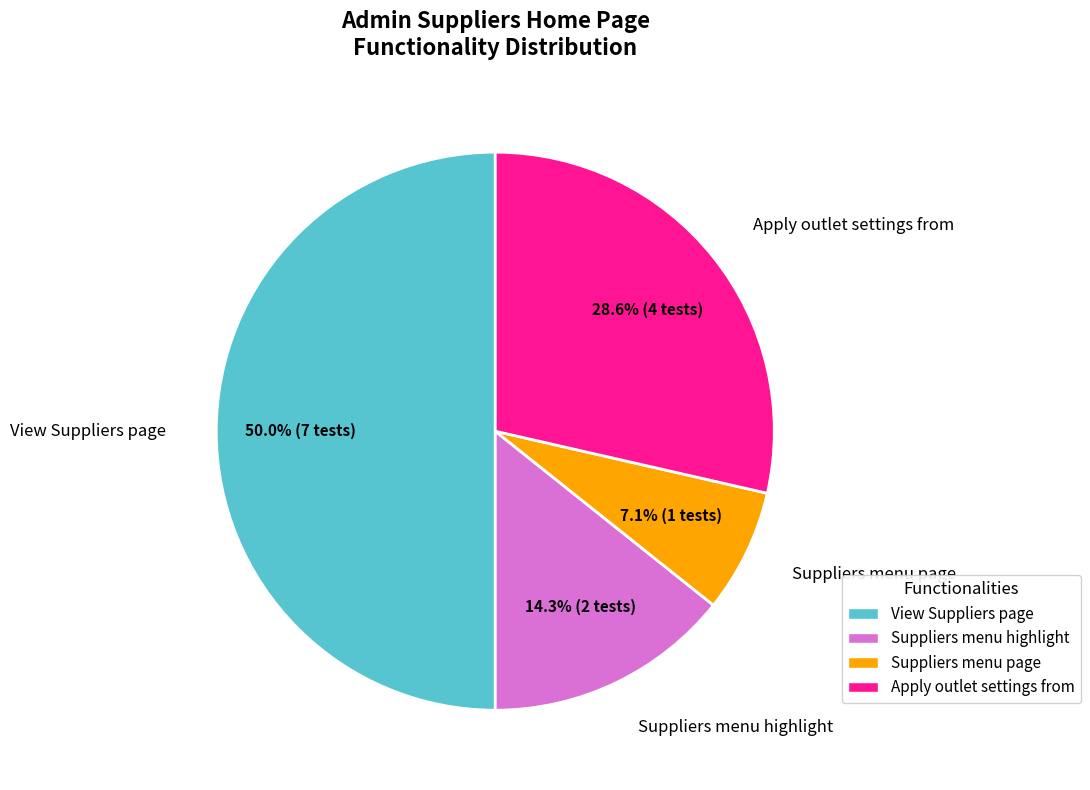

To the nearest percent, what percentage of the pie is View Suppliers page?

50%